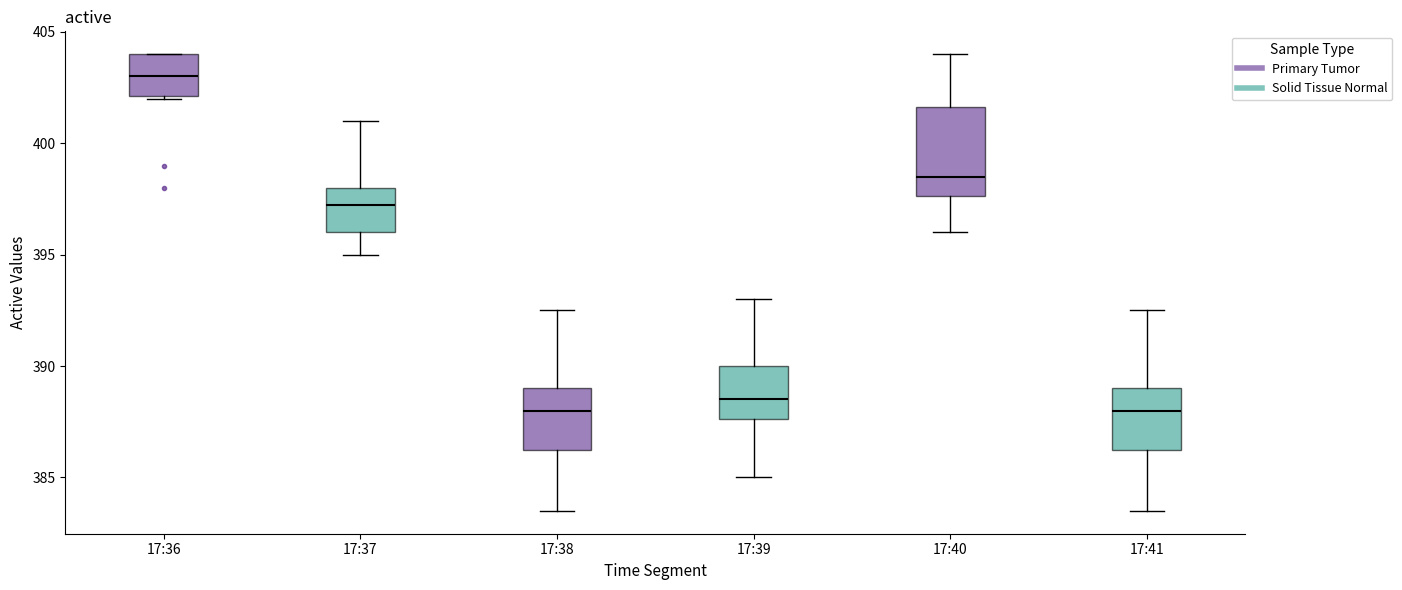

Reading left to right, transcribe this box plot: for each box, give where its median line is, the range the box spans, and where its two whiskers end, as read against the y-axis. The values are not printed on the chart, so give them approximately, as read against the axis.

17:36: median 403.0, box 402.0 to 404.0, whiskers 402.0 to 404.0
17:37: median 397.5, box 396.0 to 398.0, whiskers 395.0 to 401.0
17:38: median 388.0, box 386.5 to 389.0, whiskers 383.5 to 392.5
17:39: median 388.5, box 387.5 to 390.0, whiskers 385.0 to 393.0
17:40: median 398.5, box 397.5 to 401.5, whiskers 396.0 to 404.0
17:41: median 388.0, box 386.5 to 389.0, whiskers 383.5 to 392.5